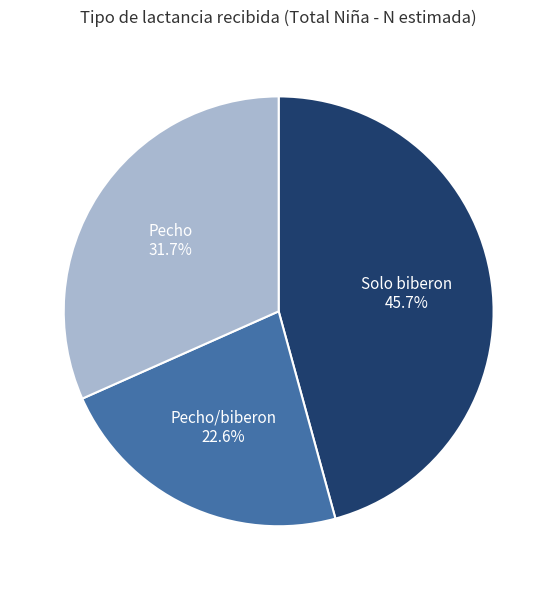

What percentage is NOT represented by Pecho/biberon?

77.4%